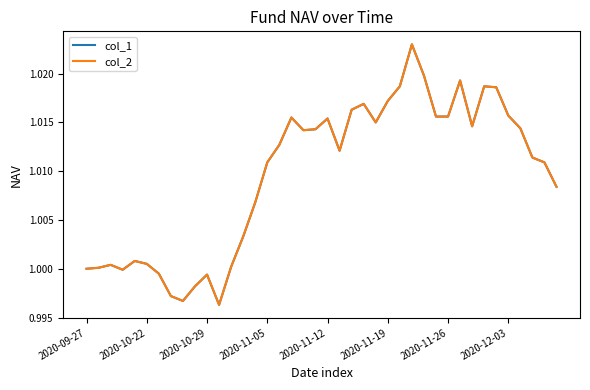

Does the chart display data point markers on the line(s)?

No